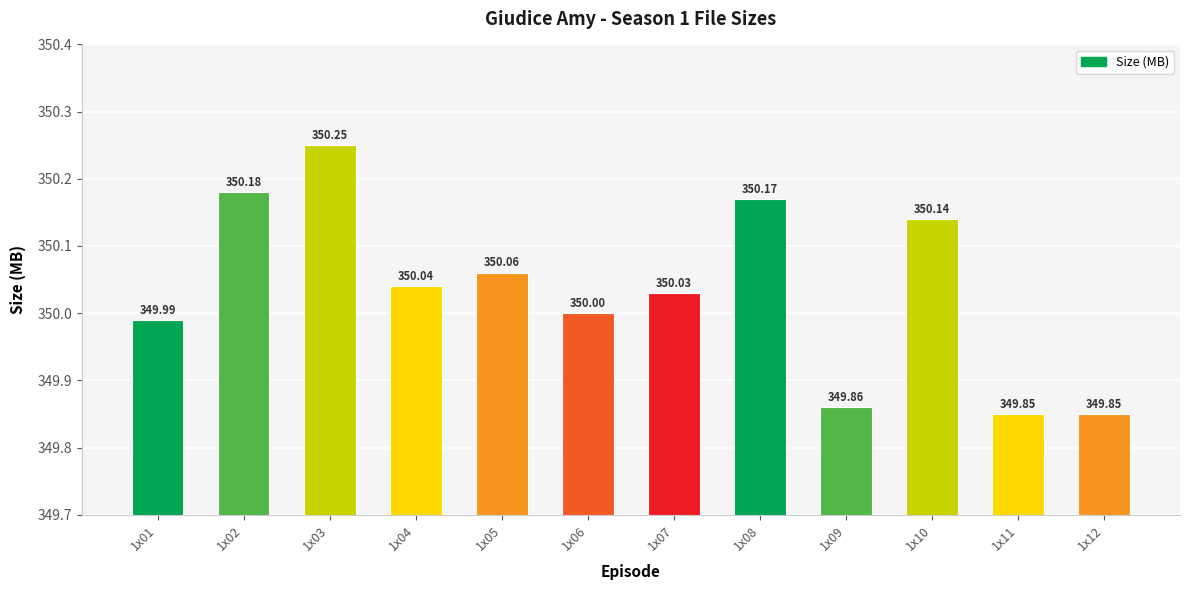

What is the average value?

350.0